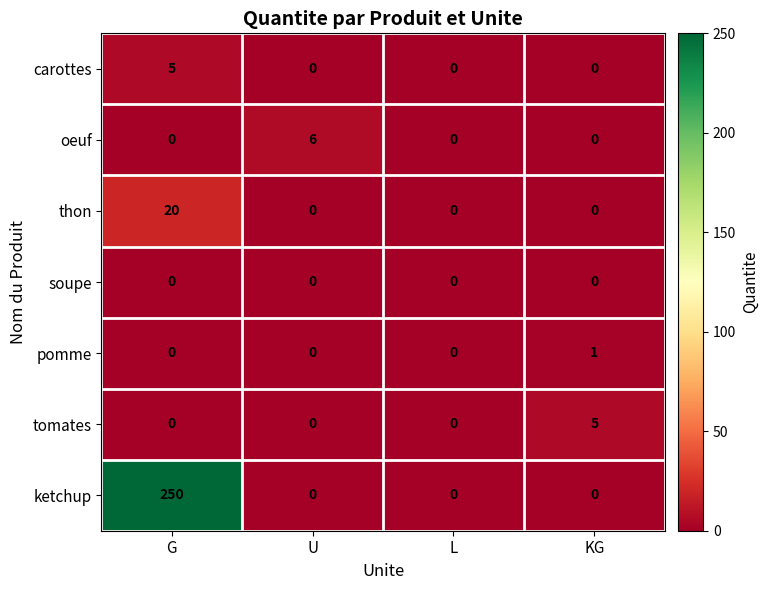

How many values in pomme are above zero?

1